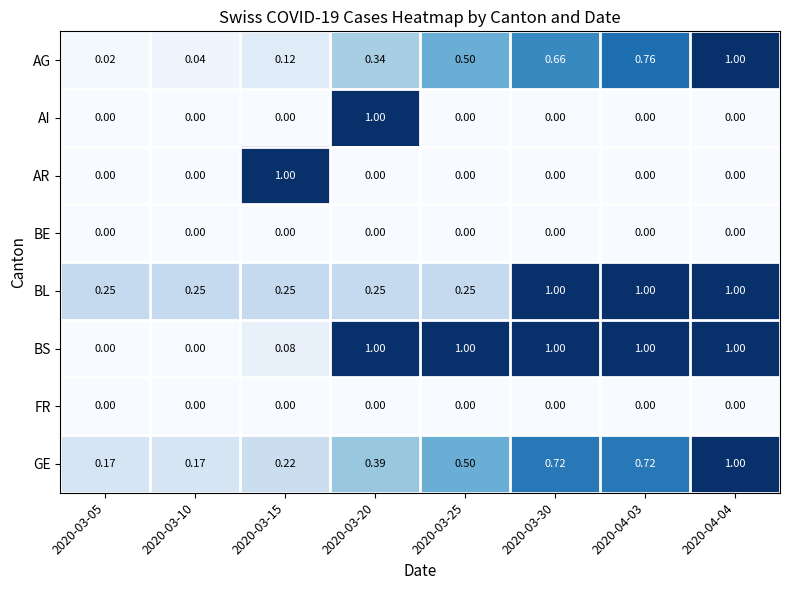

Which series has the largest total across all categories?

BS